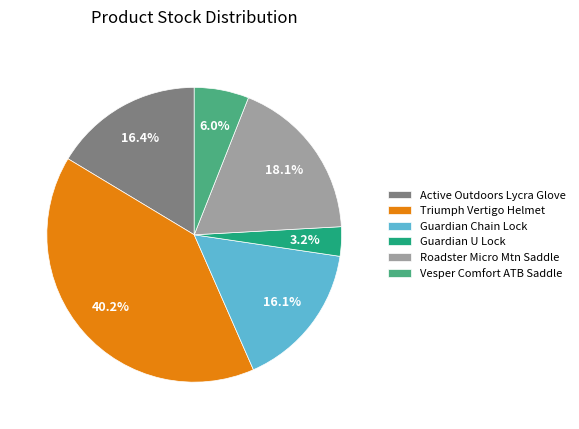

What percentage is the Guardian U Lock slice, to the nearest percent?

3%